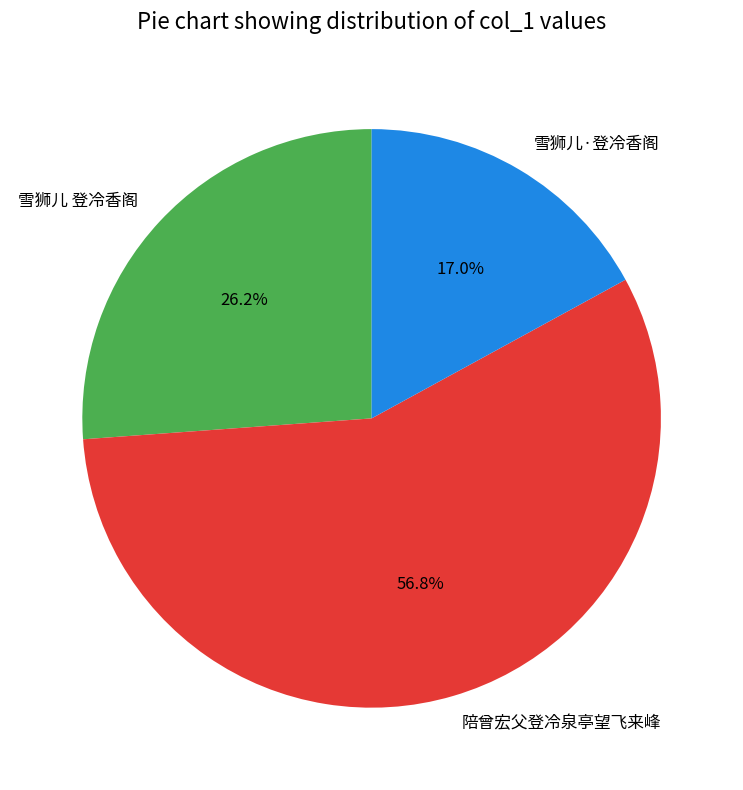

Which category has the biggest portion of the pie?

陪曾宏父登冷泉亭望飞来峰